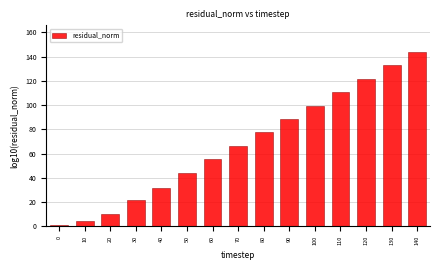

Reading right to left, list all the values displayed in this chart.

144.2	133.2	121.9	110.8	99.5	88.3	77.5	66.5	55.4	44.2	31.9	22.0	10.3	4.9	1.6